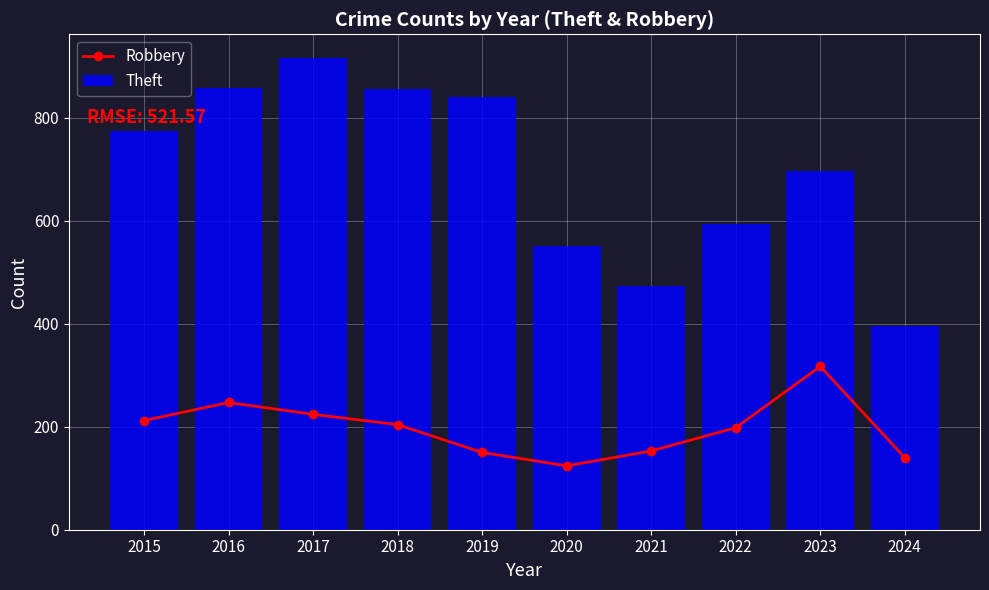

What is the difference between the Robbery values at 2021 and 2023?

164